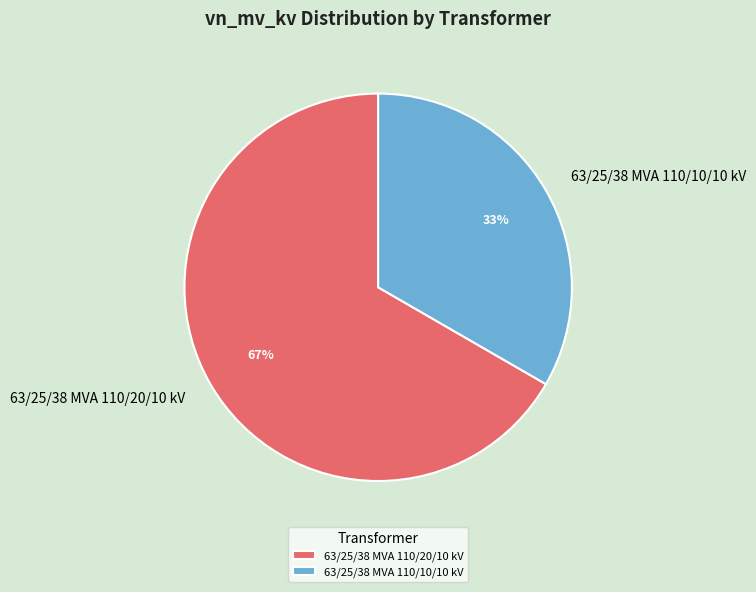

Which category has the biggest portion of the pie?

63/25/38 MVA 110/20/10 kV